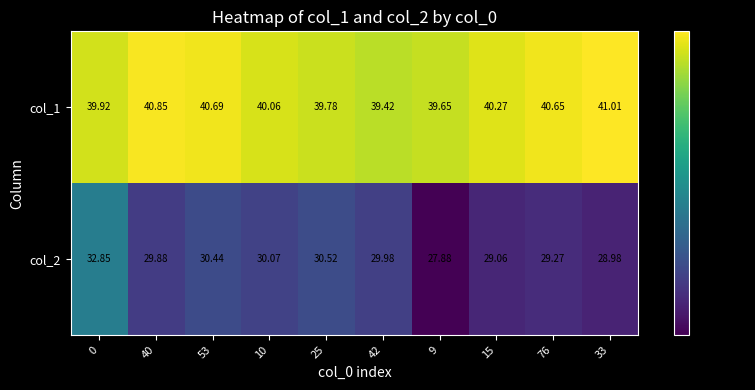

How many data points in col_2 are above 29?

8